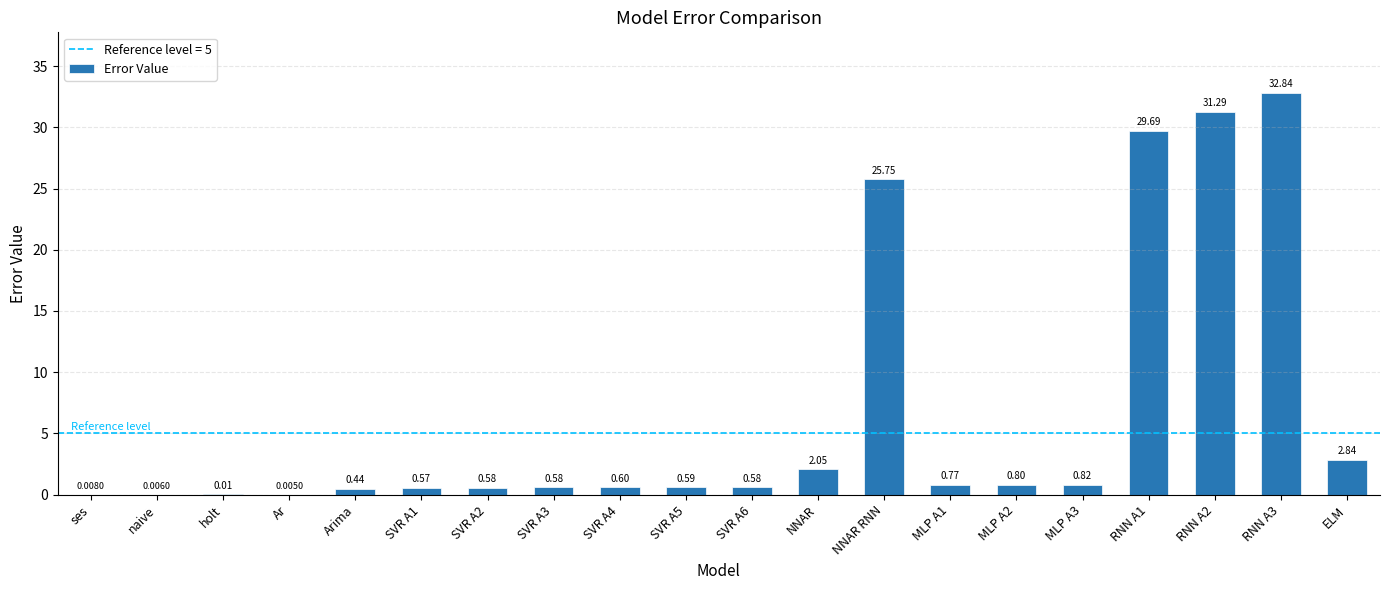

What is the sum of the values at SVR A2 and NNAR RNN?

26.3